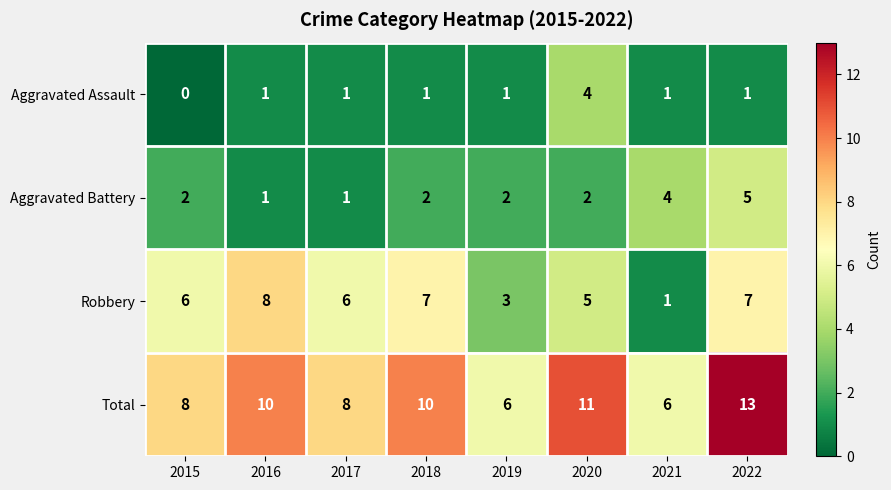

Which category has the lowest value in the Robbery series?

2021